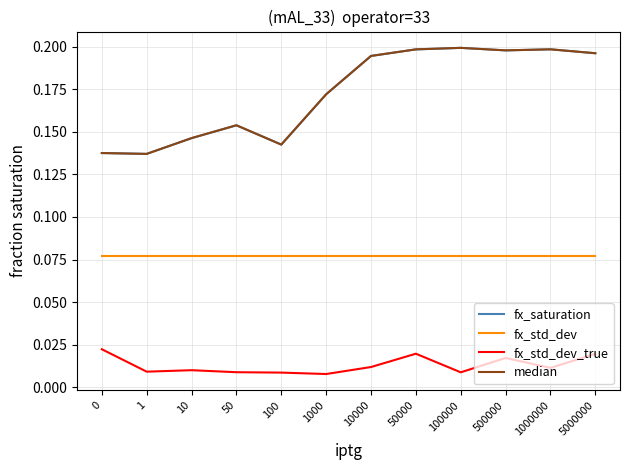

What is the average value of the median series?

0.2